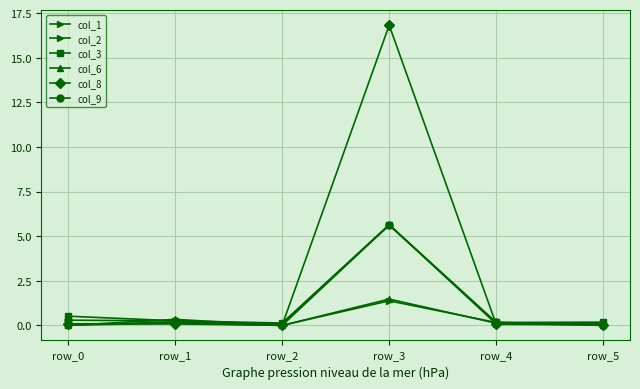

At which category does the chart reach its peak across all series?

row_3